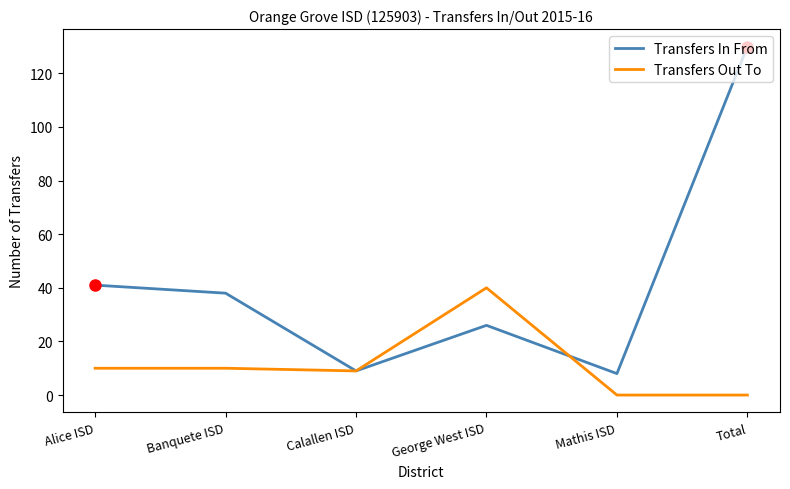

How many lines are shown in the chart?

2